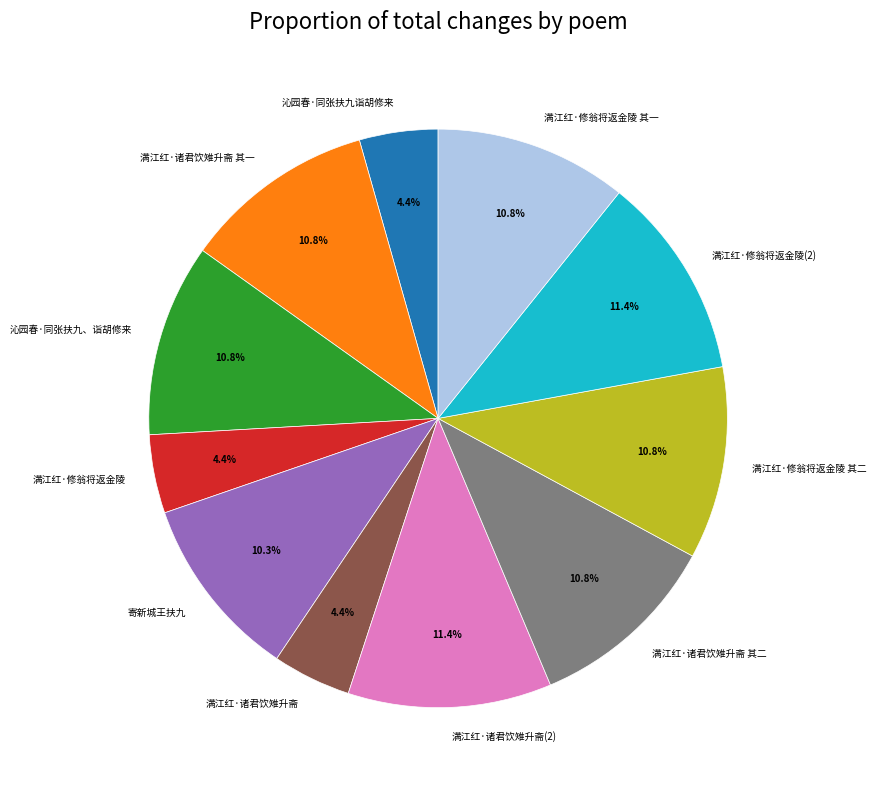

What portion of the pie excludes 寄新城王扶九?

89.7%